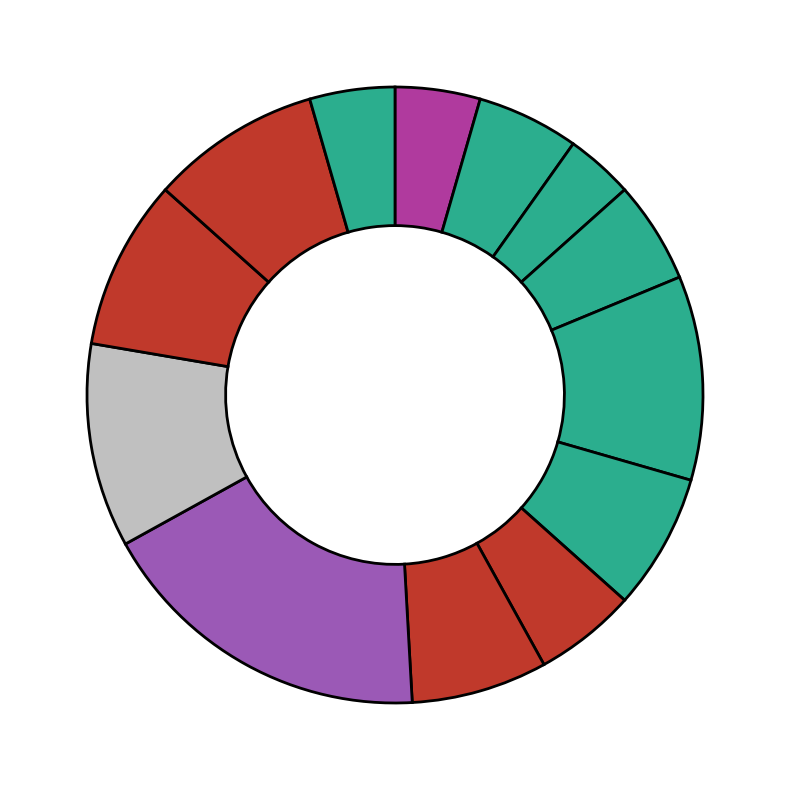

What is the largest slice in the pie chart?

1000